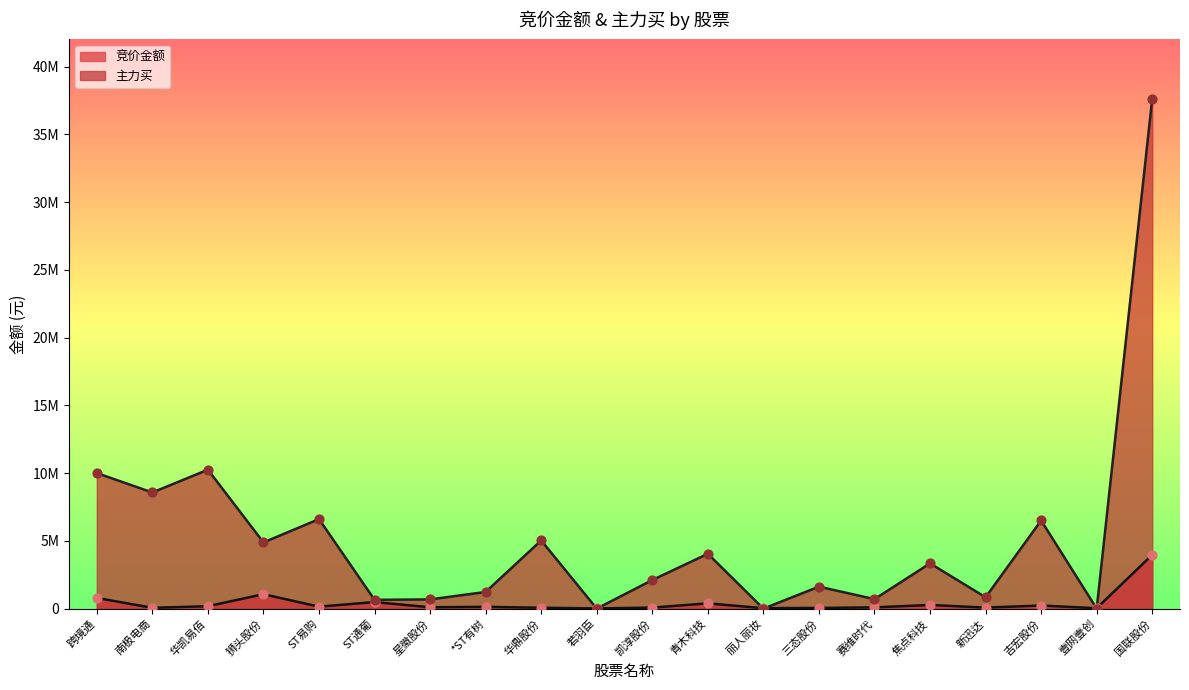

Is the value of 竞价金额 at 凯淳股份 greater than the value of 主力买 at 吉宏股份?

No